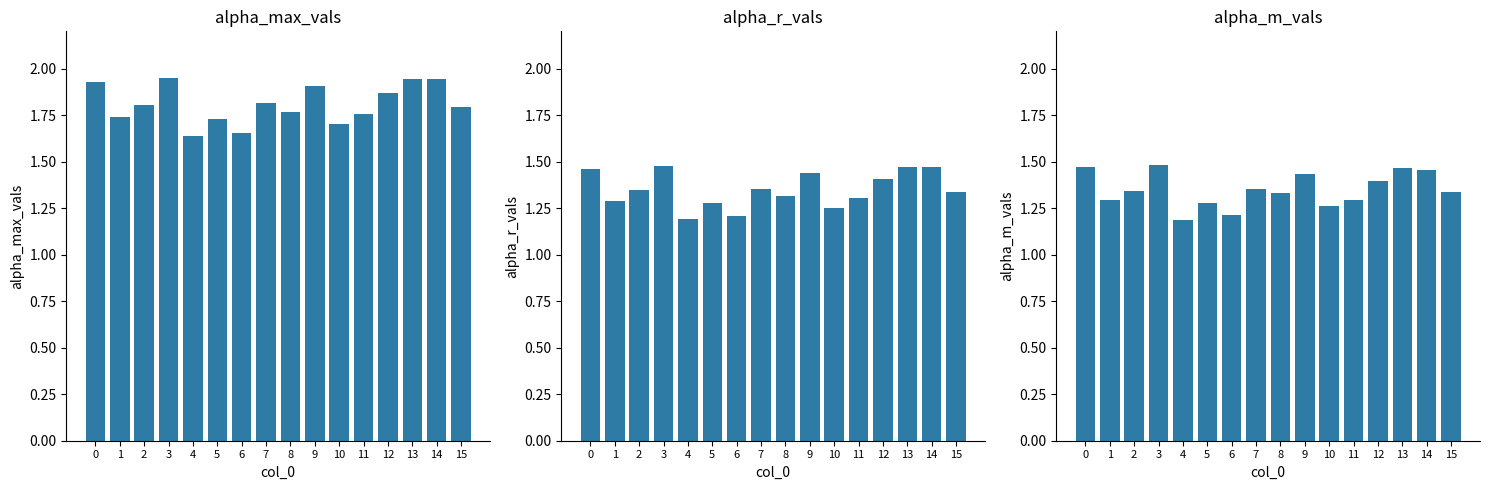

Rank the series by their maximum value, from highest to lowest.

alpha_max_vals, alpha_m_vals, alpha_r_vals